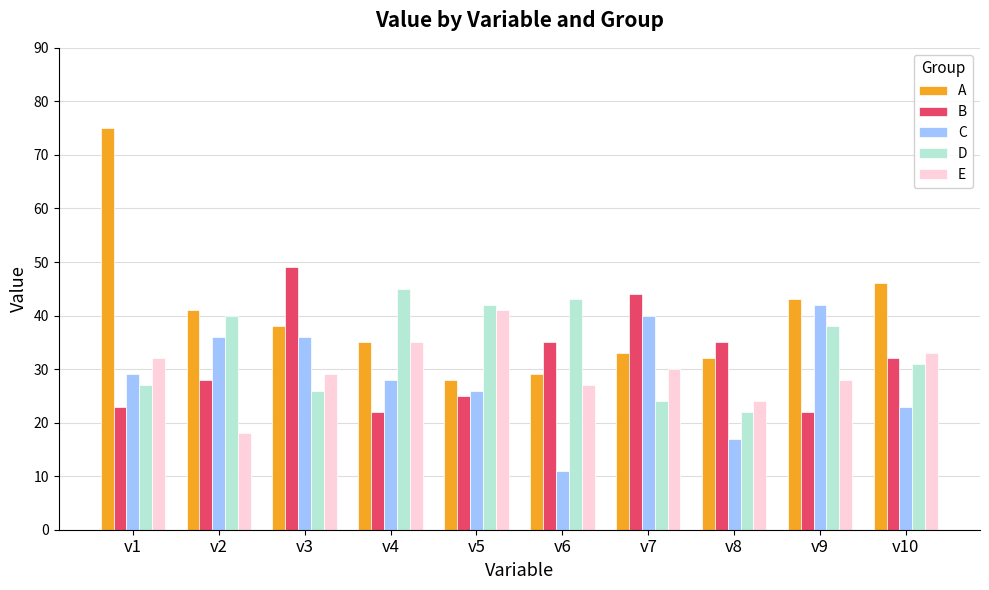

What is the minimum value shown in the chart?

11